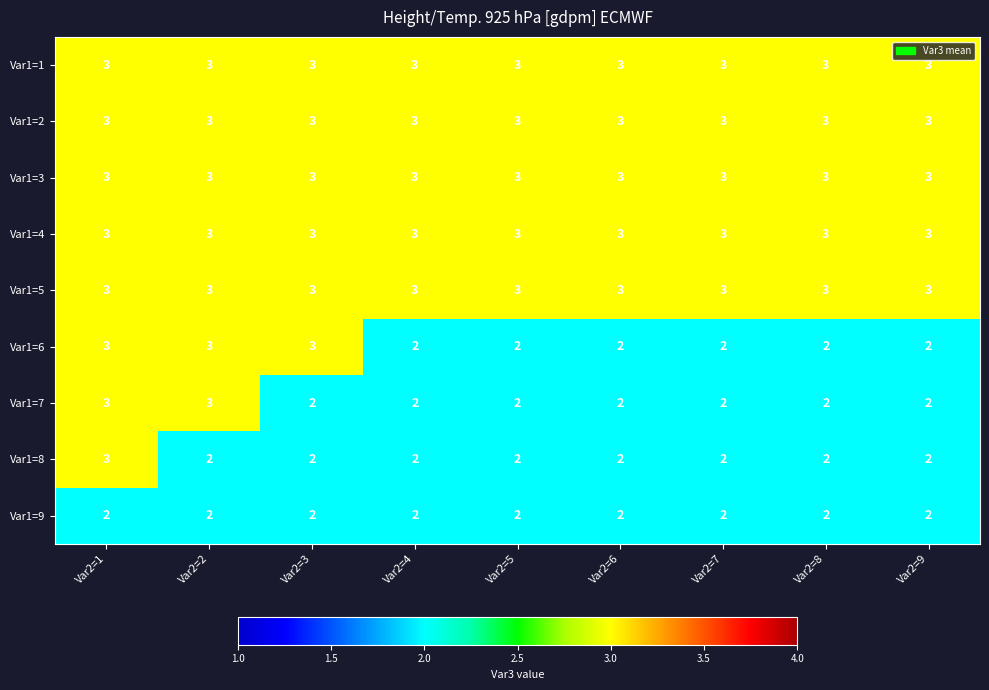

Between Var2=3 and Var2=4, which series saw the biggest shift?

Var1=6